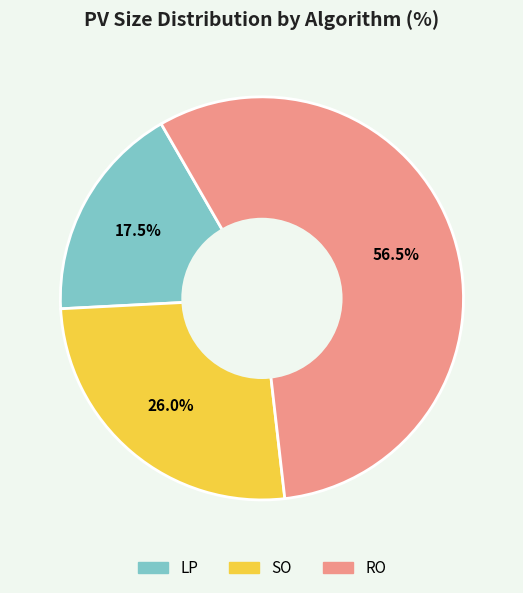

Approximately how many times larger is the value at LP compared to RO?

0.3